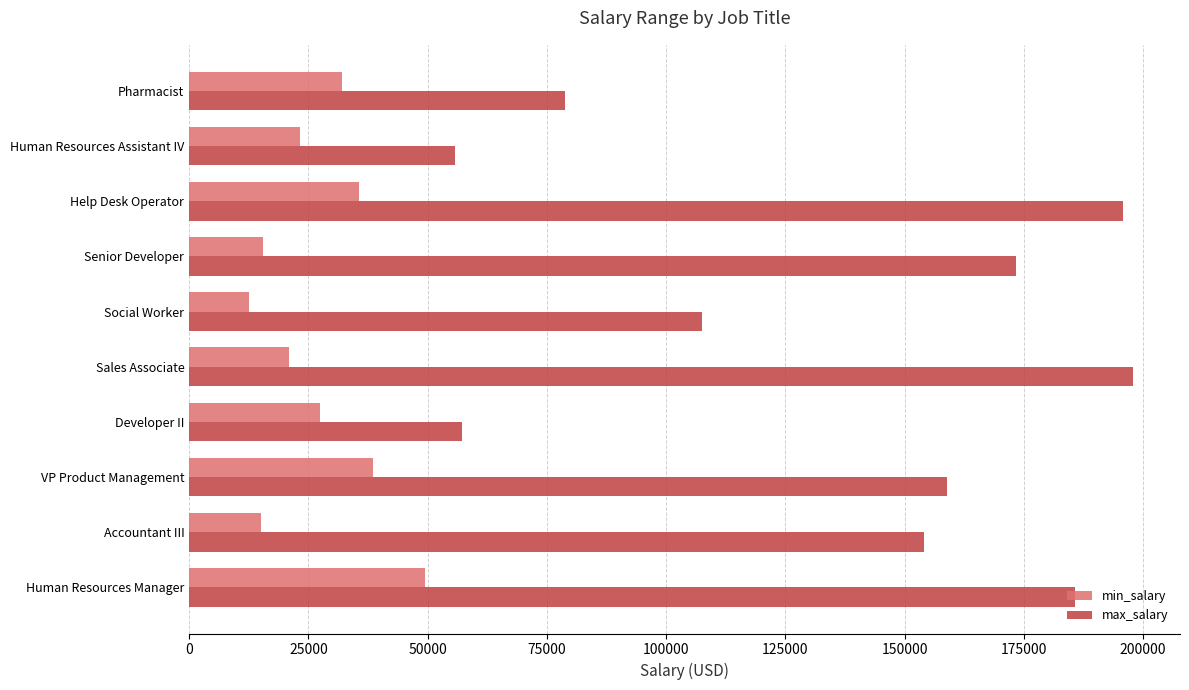

What is the minimum value for min_salary?

12513